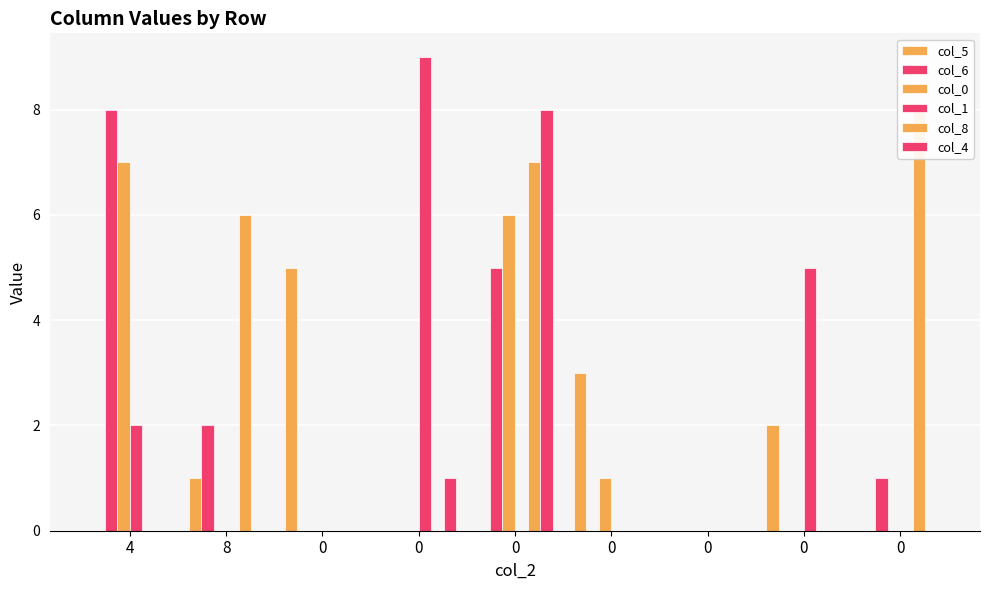

How many bars are there in each group?

6